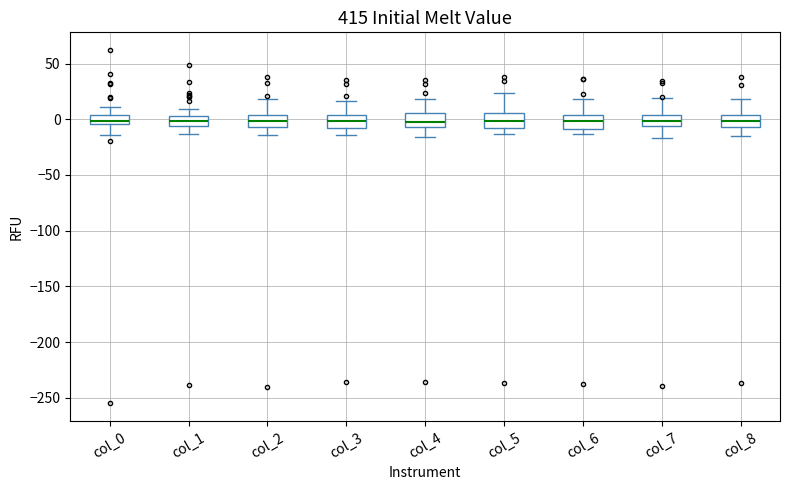

Where is the upper edge of the box for col_5 on the y-axis? The values are not printed on the chart, so give them approximately, as read against the axis.

5